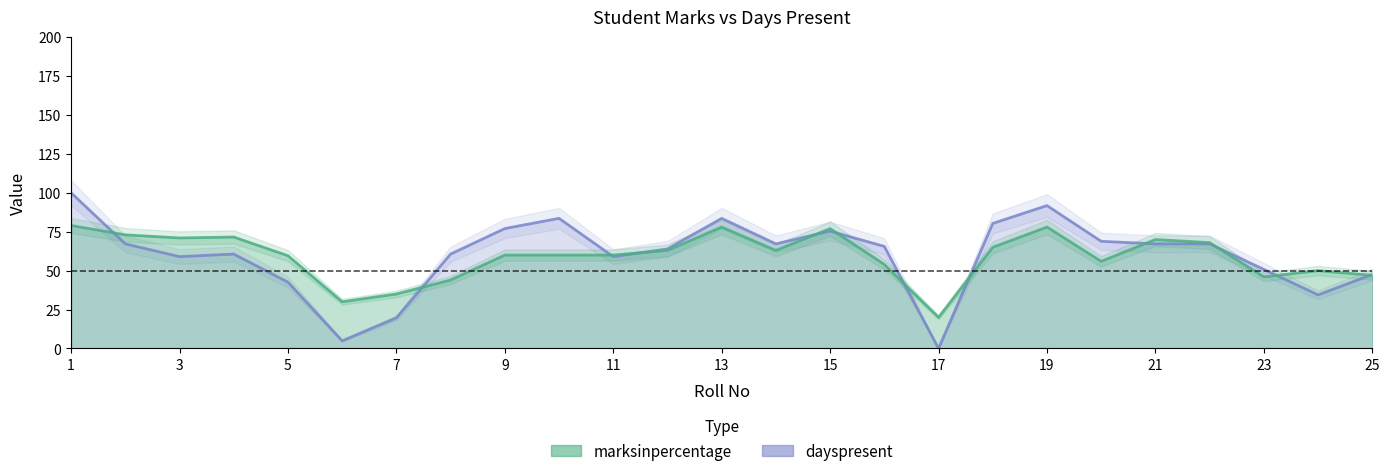

True or false: marksinpercentage has a value of 43.5 at 6.

False